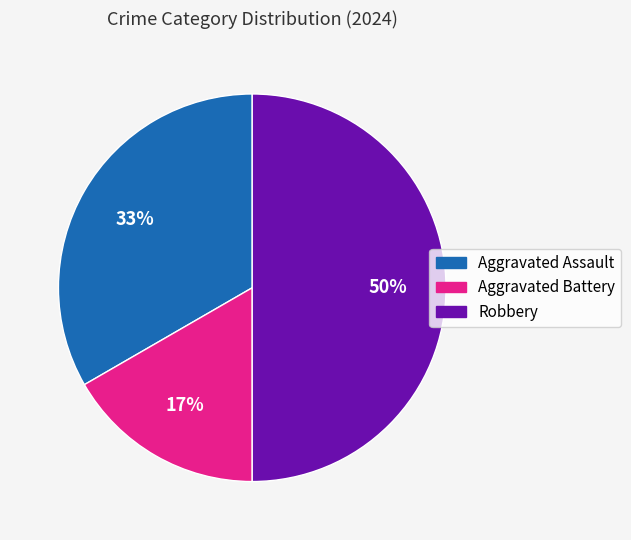

To the nearest percent, what percentage of the pie is Robbery?

50%